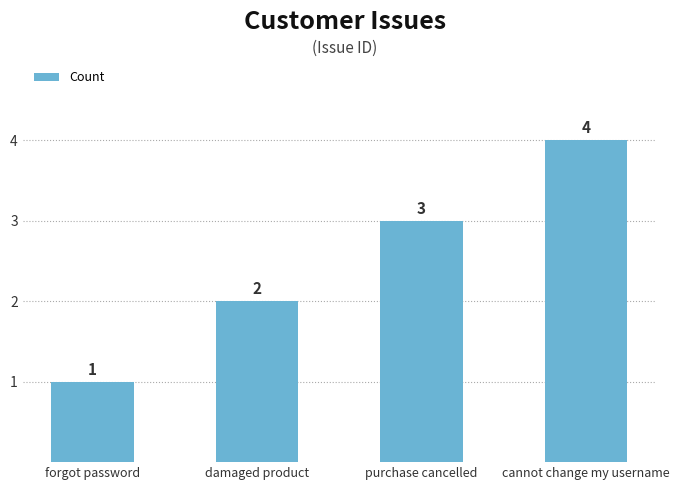

How many bars are there in total?

4